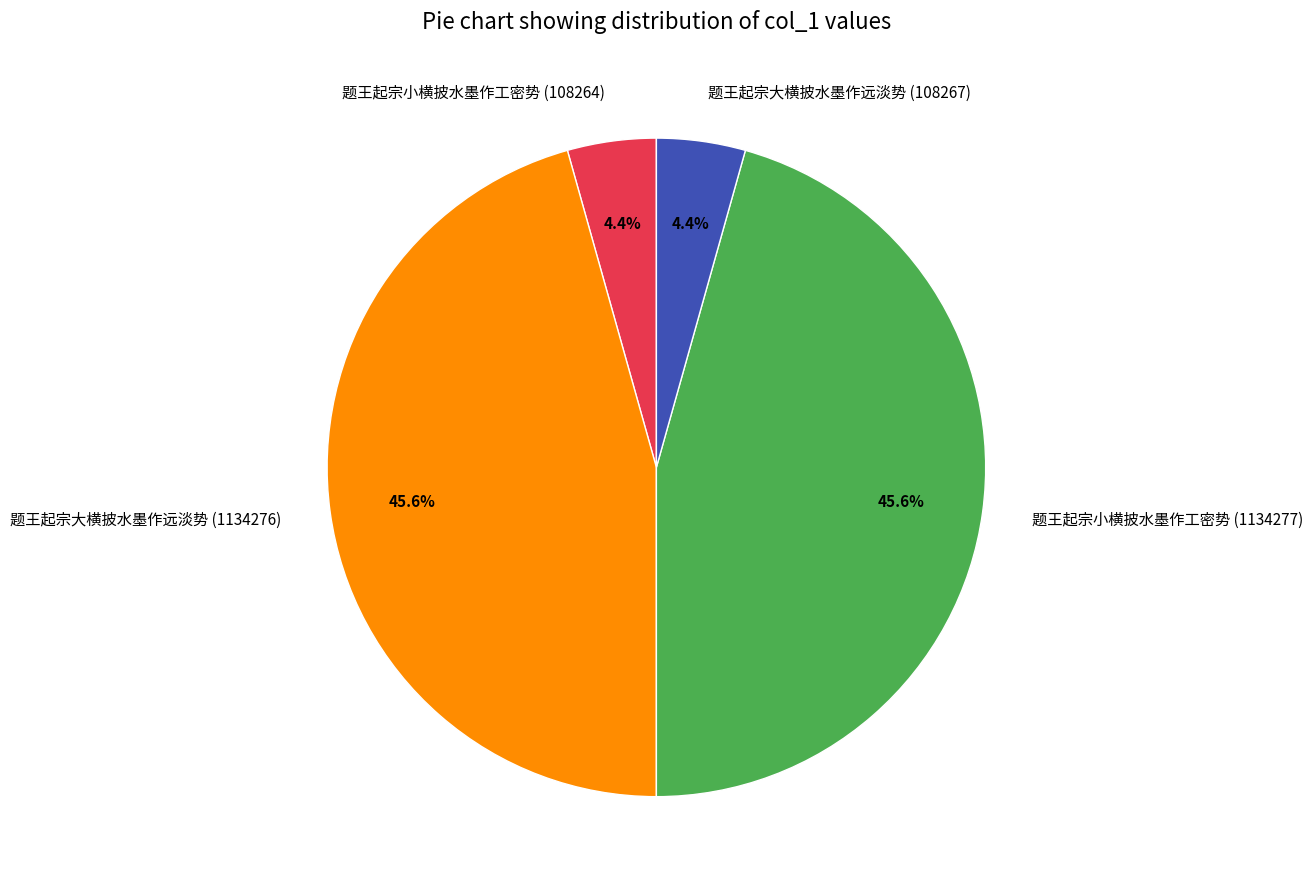

What portion of the pie excludes 题王起宗小横披水墨作工密势 (108264)?

95.6%